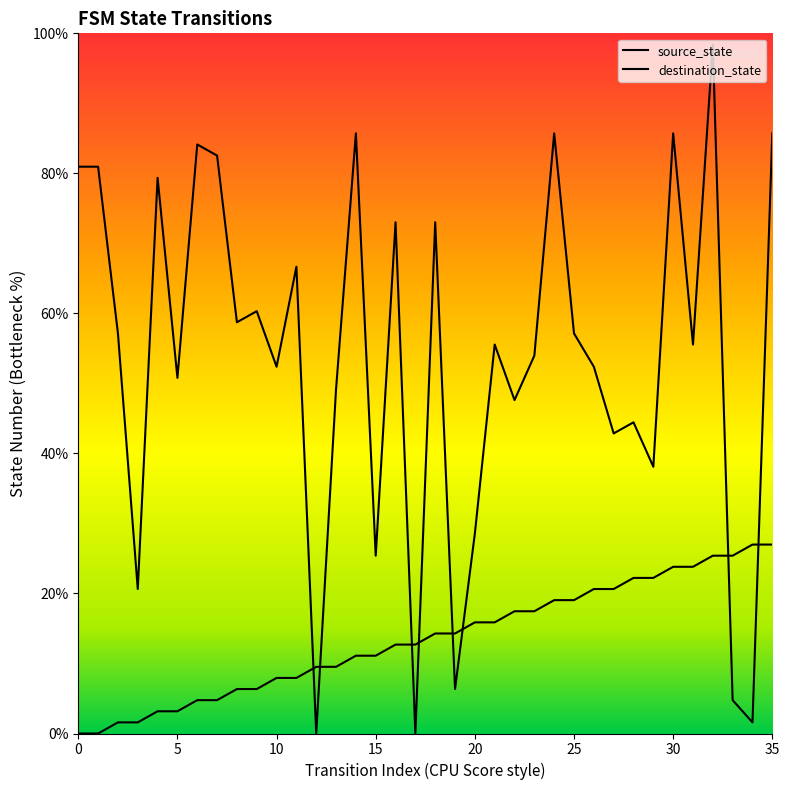

Read the destination_state value at 2.

57.1